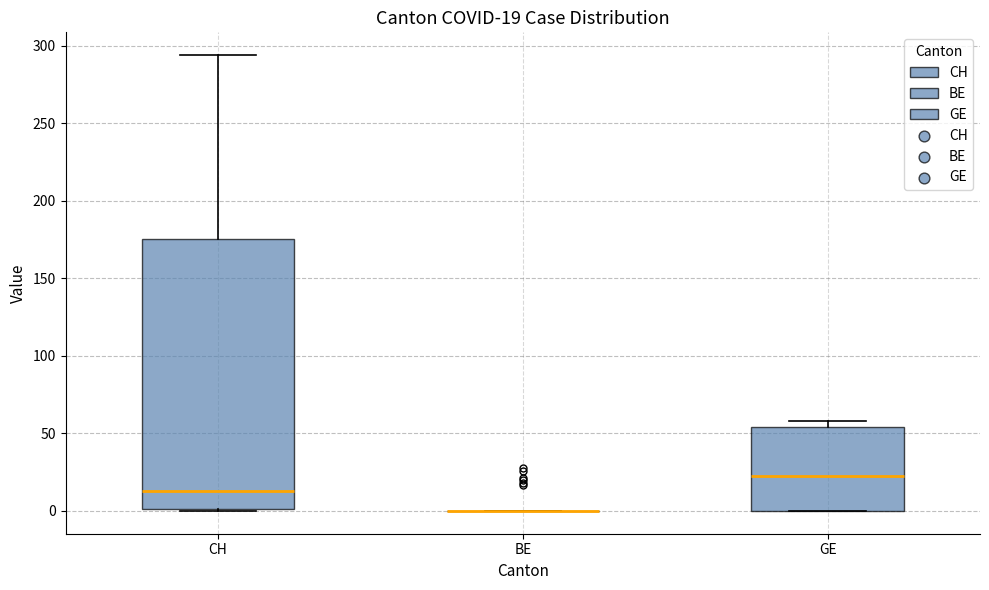

Which box is the tallest, from its lower edge to its upper edge?

CH